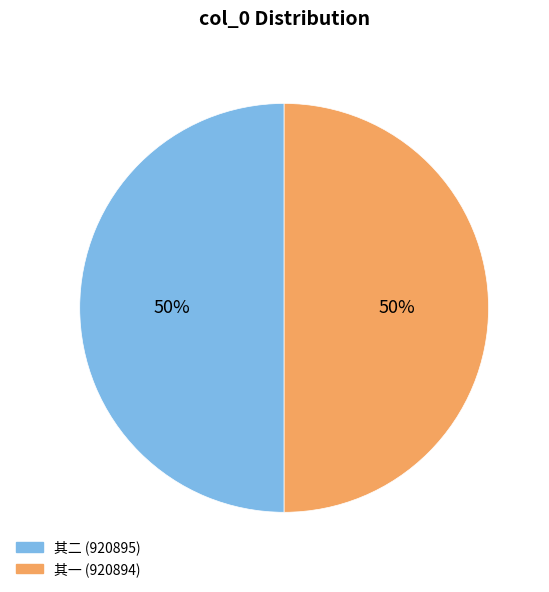

To the nearest percent, what is the average slice percentage?

50%